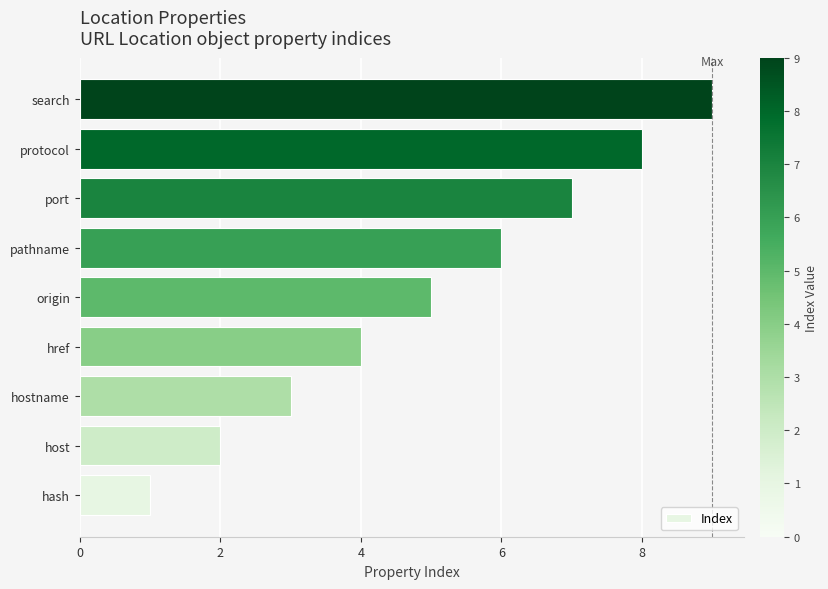

Is it true that the value at protocol is 3?

False